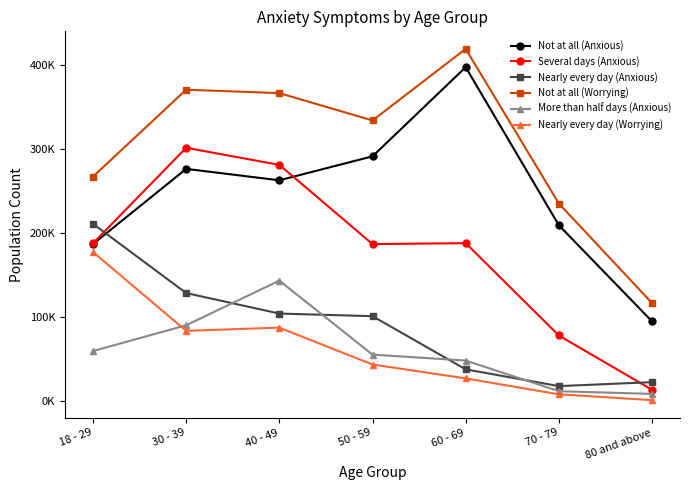

True or false: Nearly every day (Anxious) has a value of 17216 at 70 - 79.

True